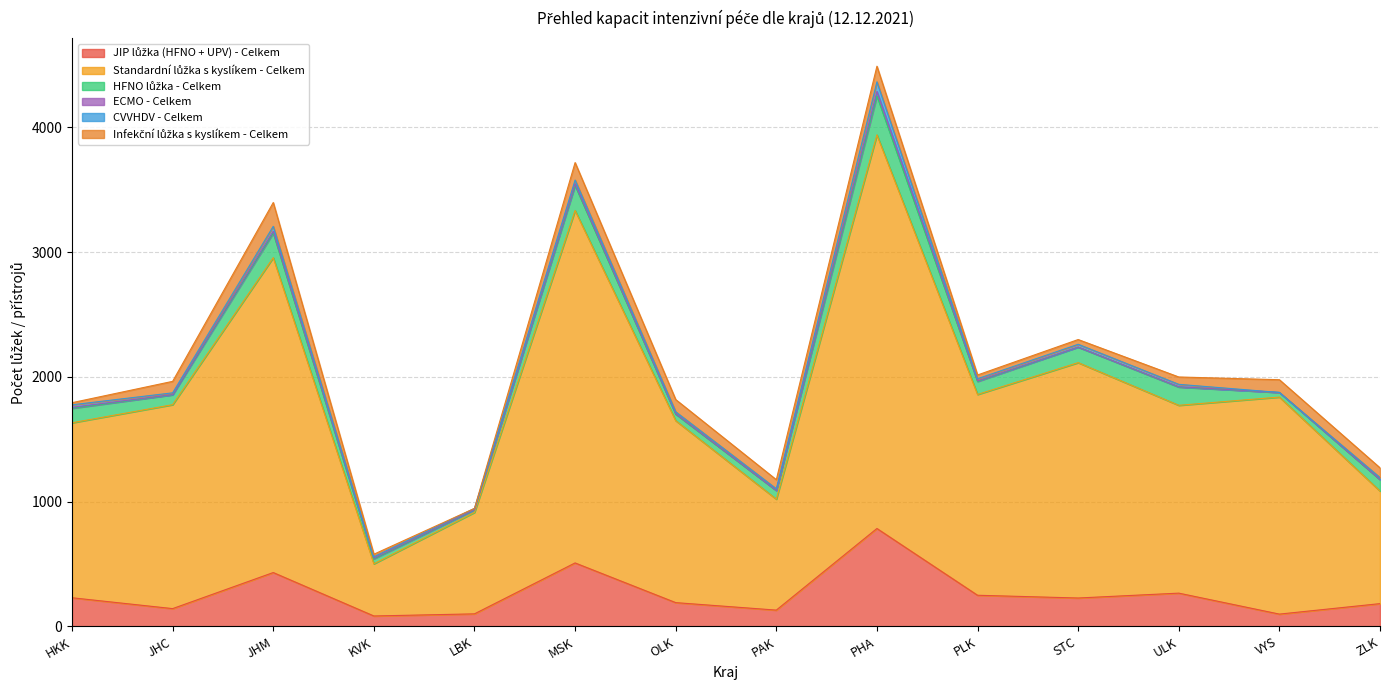

Rank the categories by Standardní lůžka s kyslíkem - Celkem value from lowest to highest.

KVK, LBK, PAK, ZLK, HKK, OLK, ULK, PLK, JHC, VYS, STC, JHM, MSK, PHA